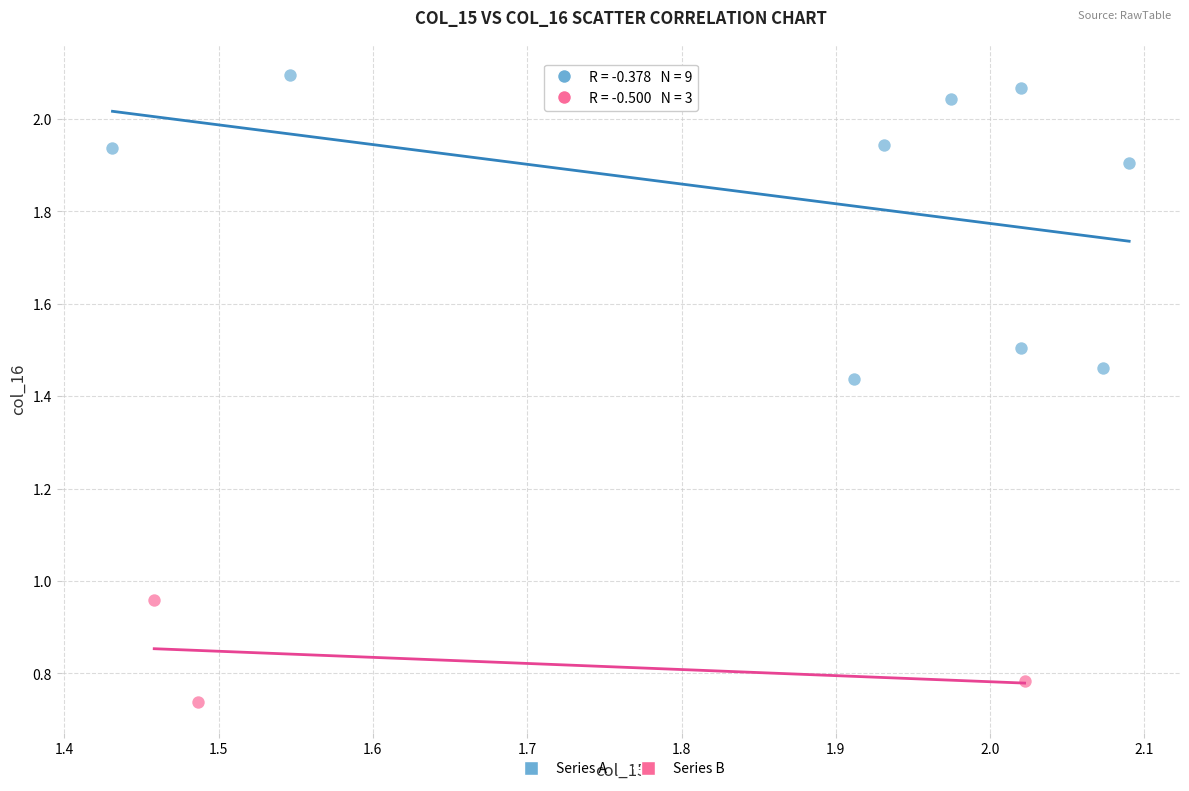

Which series contains the highest Y value?

Series A